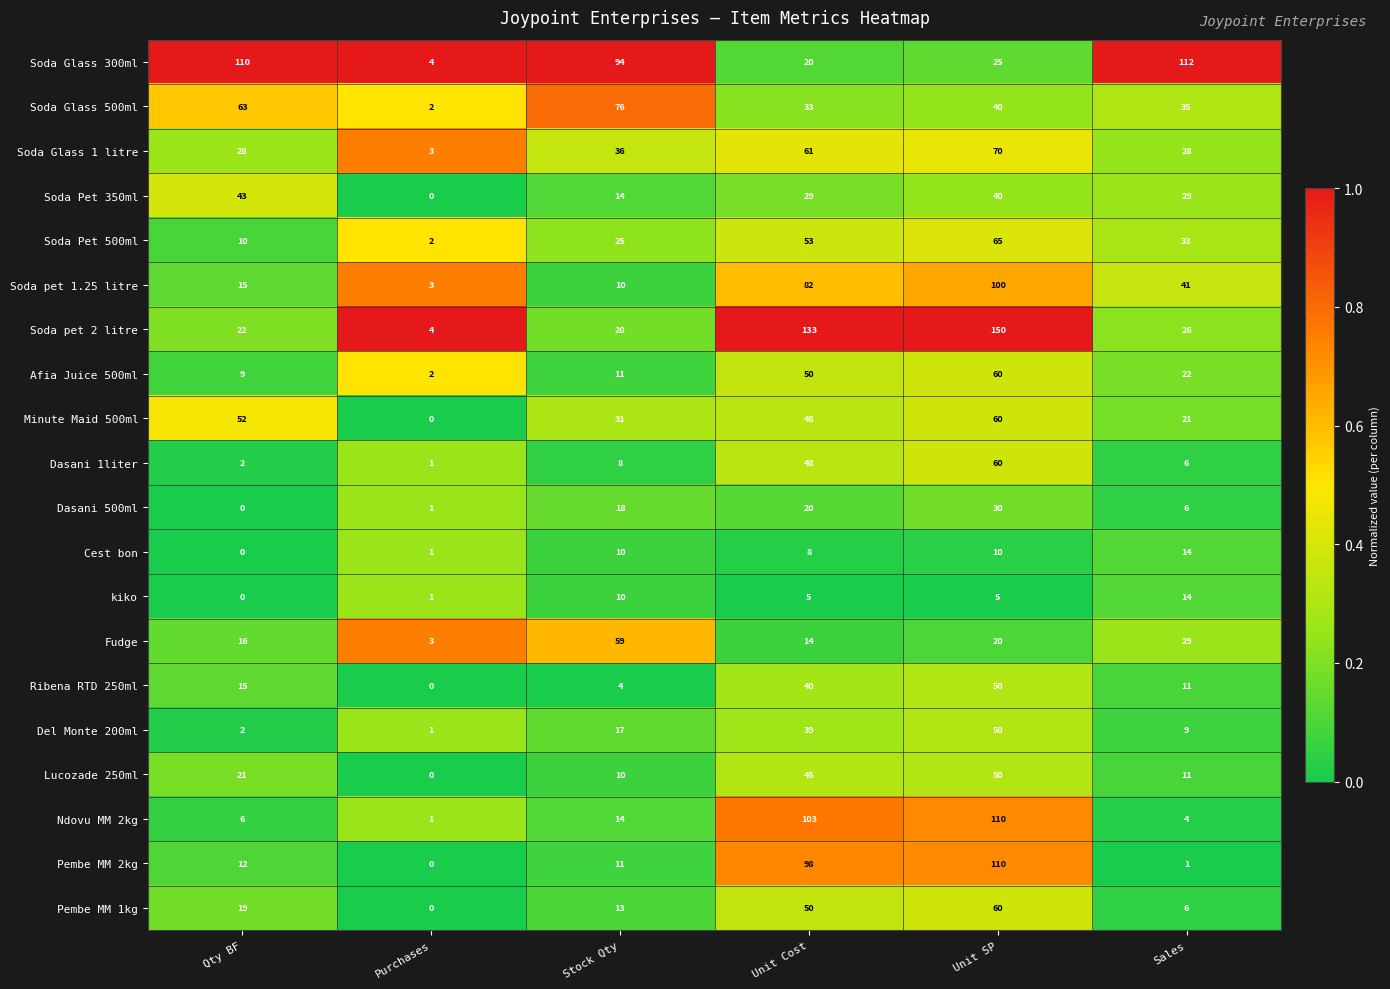

Count the number of categories in the chart.

6